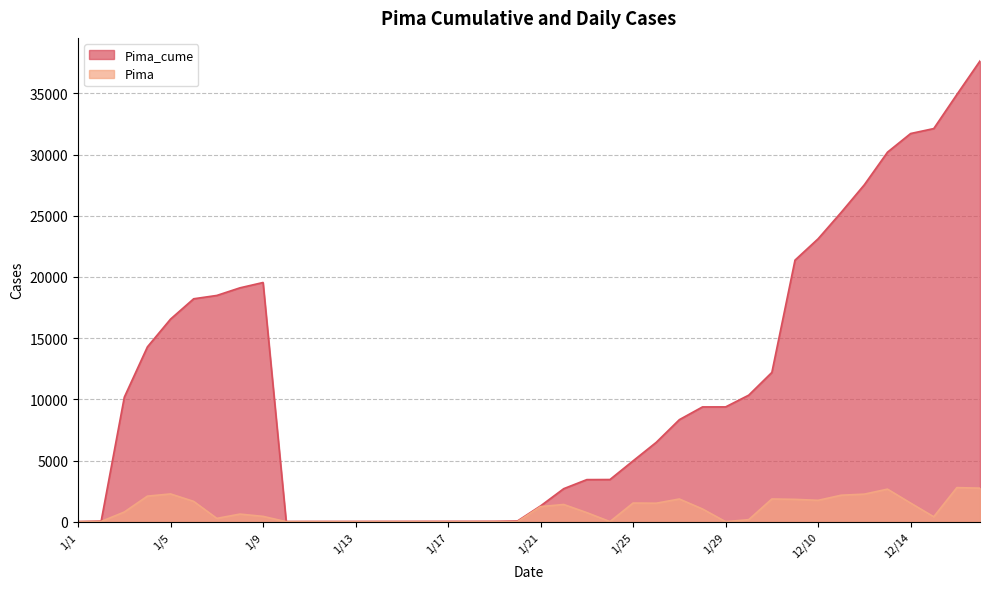

At which label does Pima reach its peak?

12/16